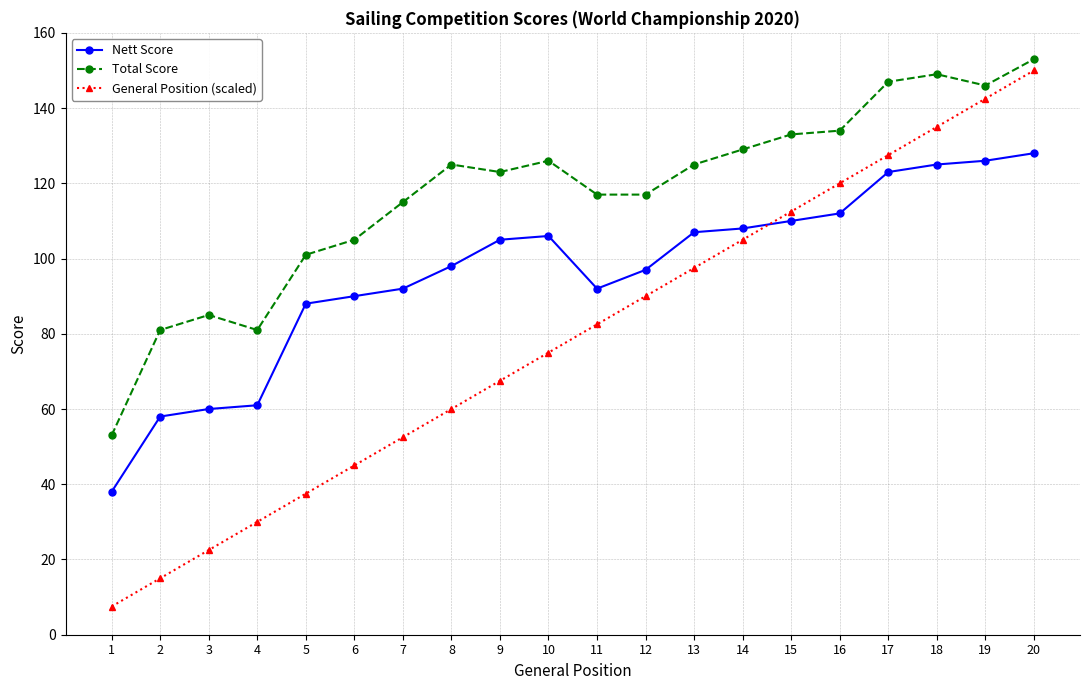

Rank the series by their average value, from highest to lowest.

Total Score, Nett Score, General Position (scaled)